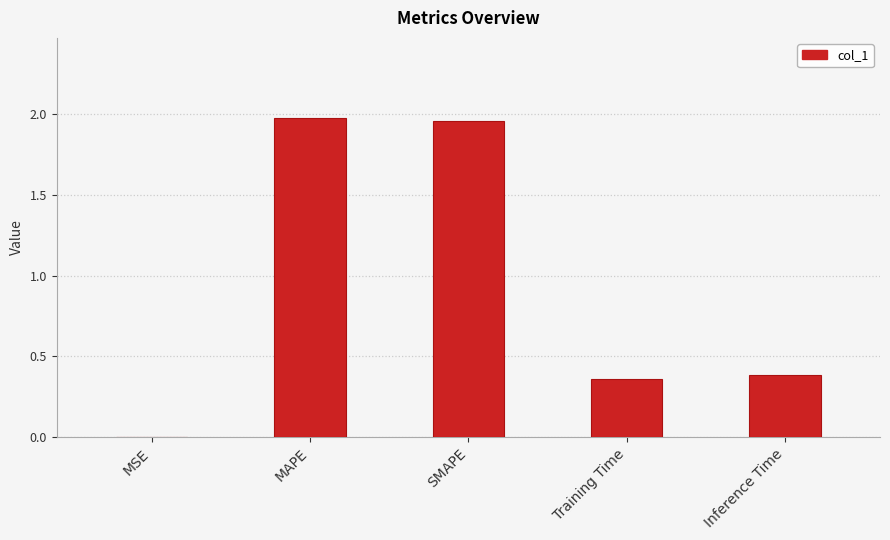

Are the bars horizontal?

No